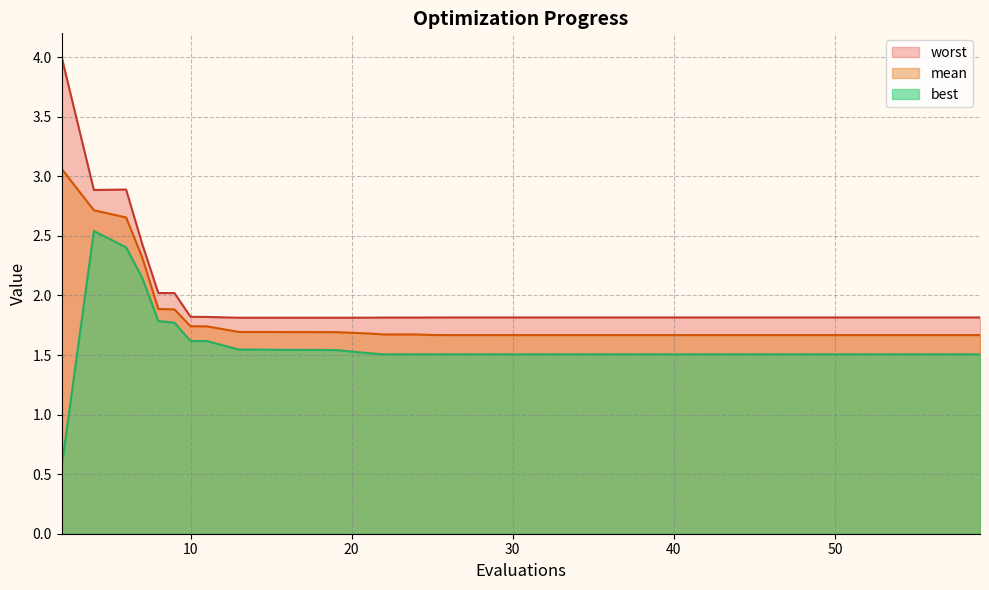

Rank the series by their maximum value, from highest to lowest.

worst, mean, best